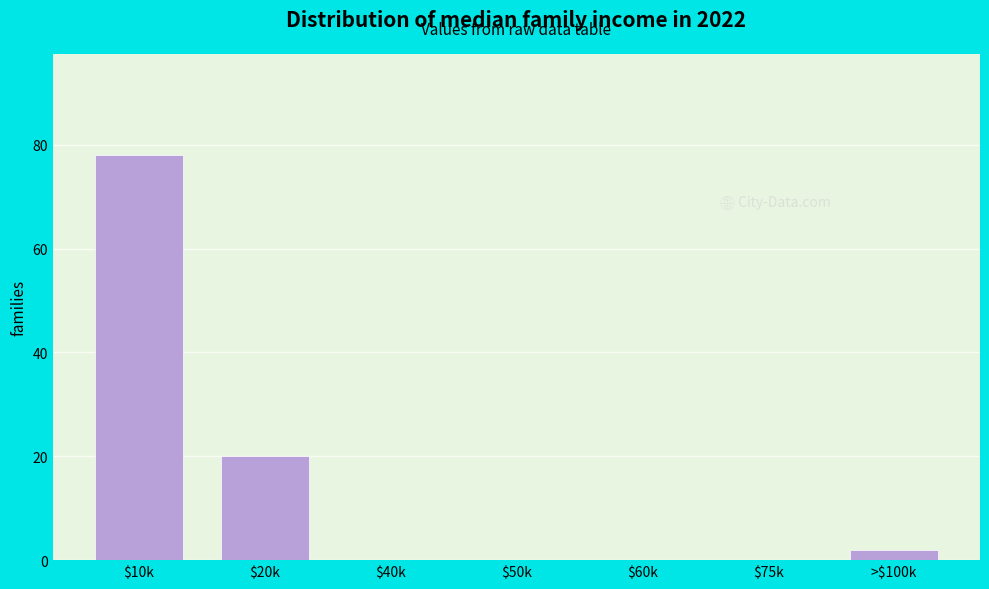

Where is the data nearest to the value 39?

$20k